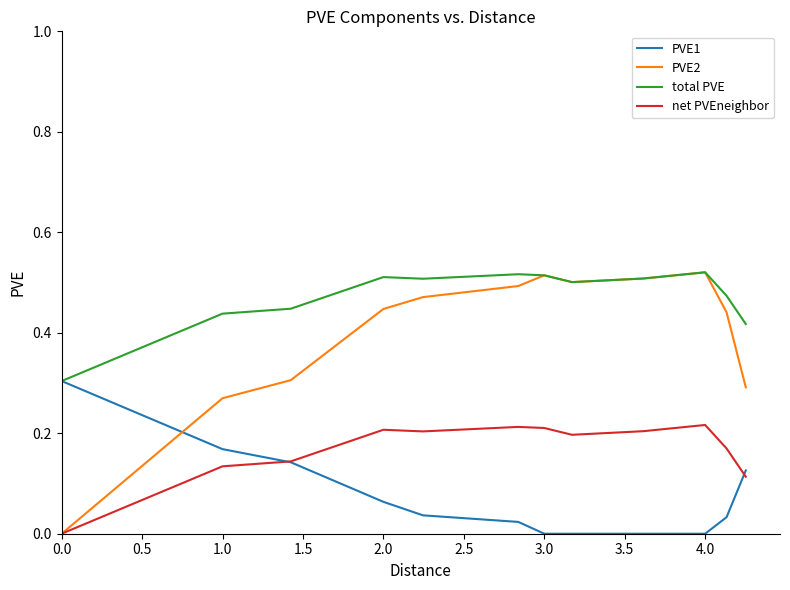

Does the chart display data point markers on the line(s)?

No